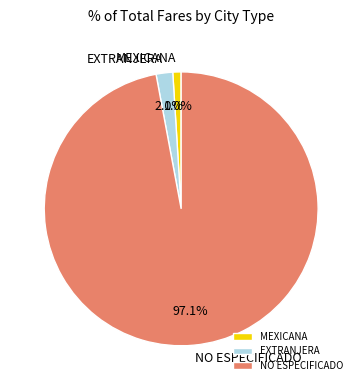

How many segments does this pie chart have?

3